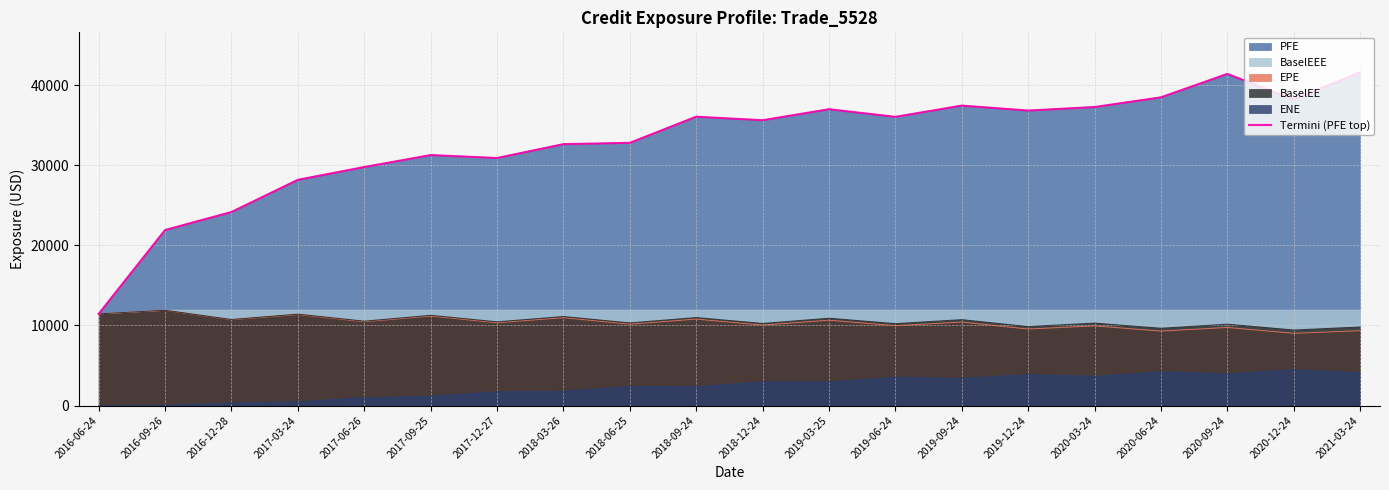

Reading right to left, extract all data points from this chart.

41586.4	38208.2	41389.2	38464.4	37255.2	36816.0	37432.5	36030.2	36981.6	35608.2	36047.1	32787.1	32622.1	30892.6	31258.6	29766.4	28171.0	24155.9	21907.4	11443.5